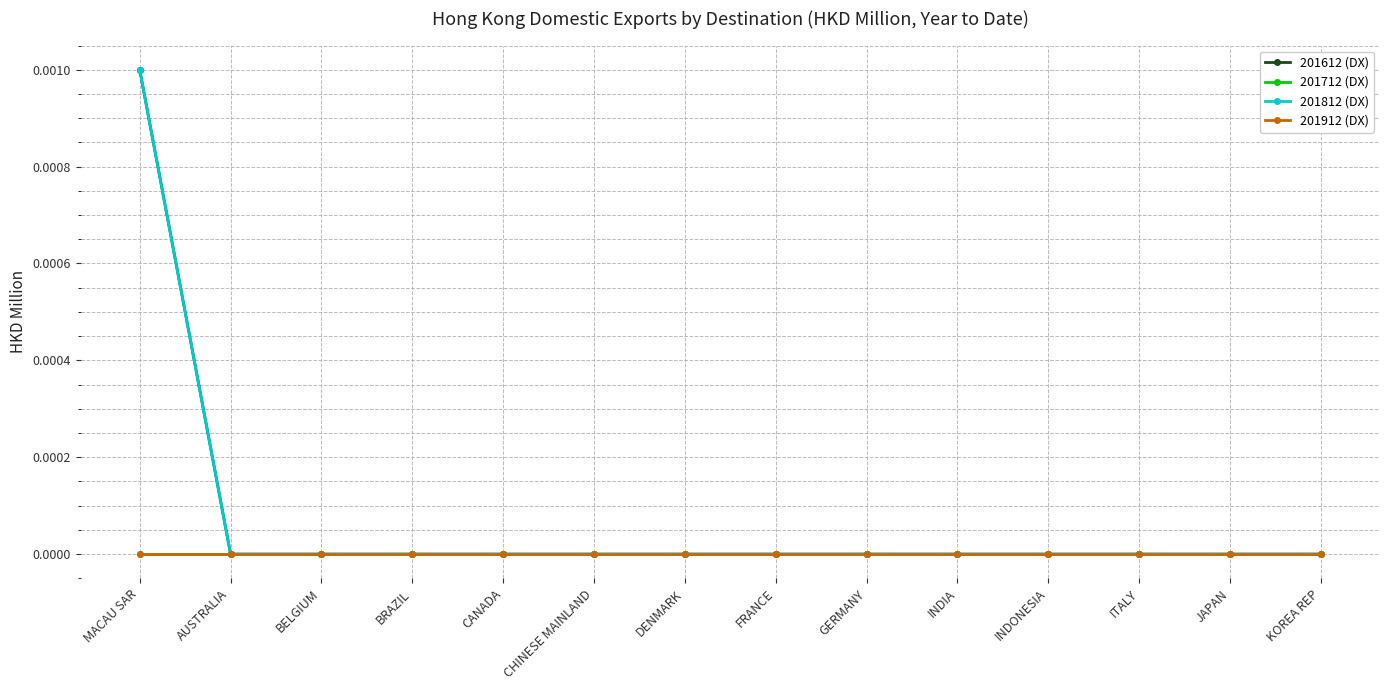

Is this an area chart (filled region under the line)?

No